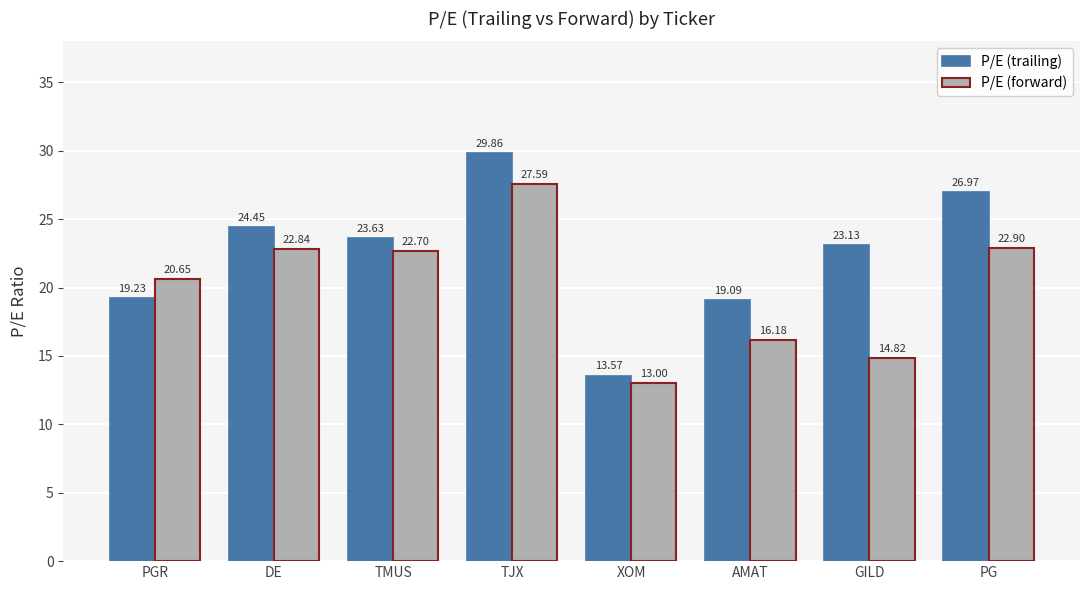

At which label does P/E (trailing) reach its peak?

TJX